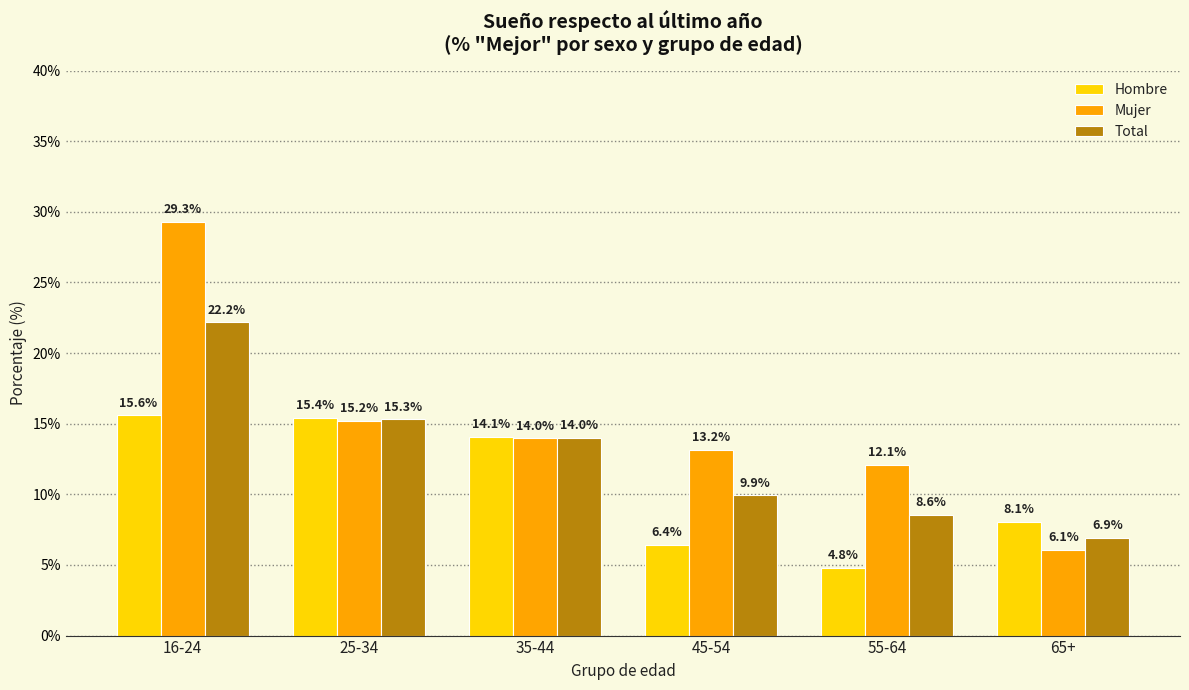

List the labels in order of Total value, largest first.

16-24, 25-34, 35-44, 45-54, 55-64, 65+